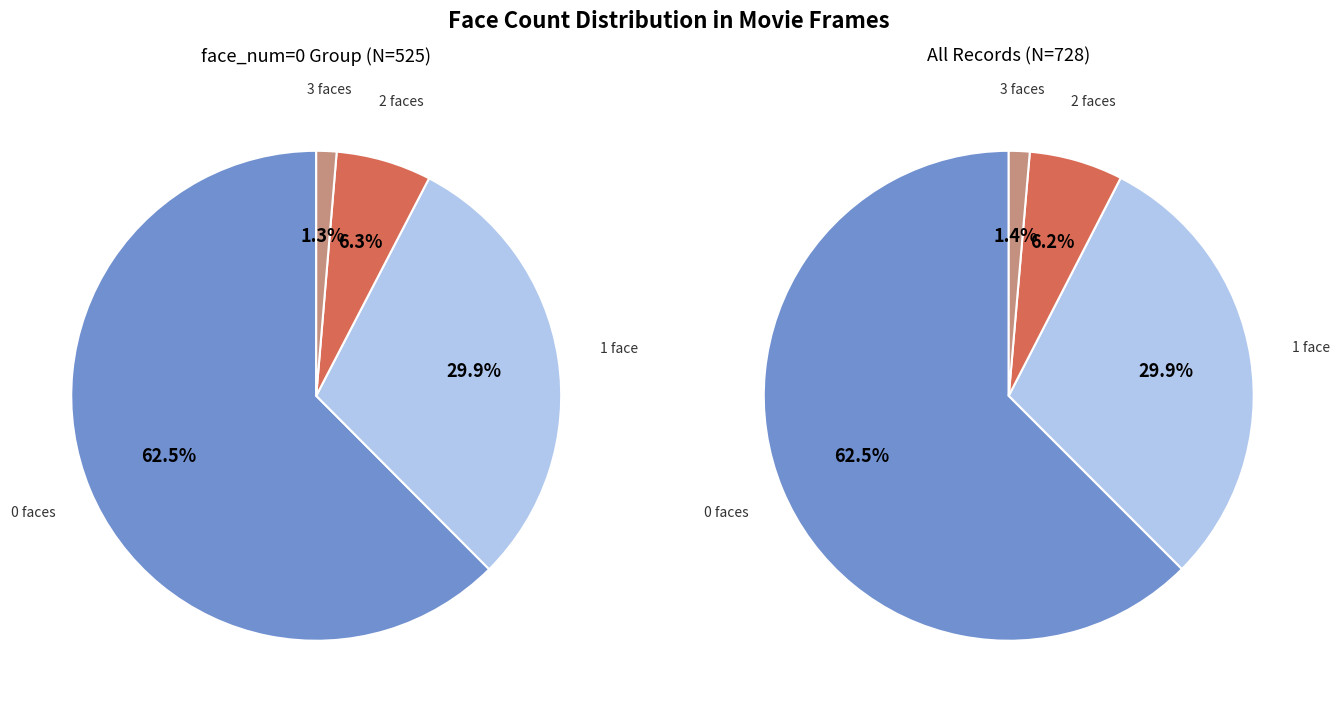

True or false: face_num=3 accounts for 11% of the total.

False